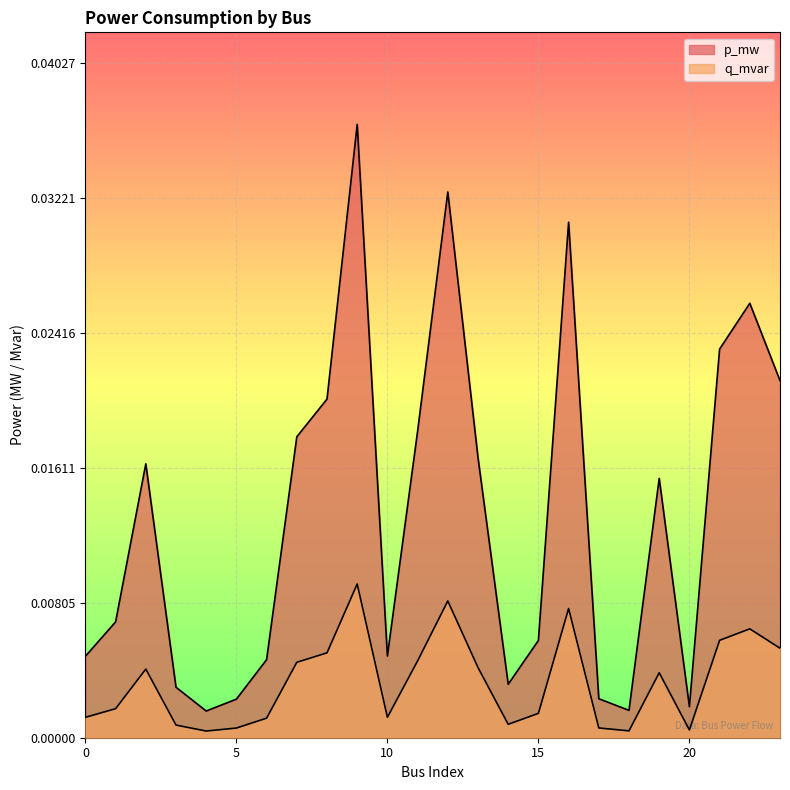

True or false: p_mw and q_mvar intersect in this chart.

False